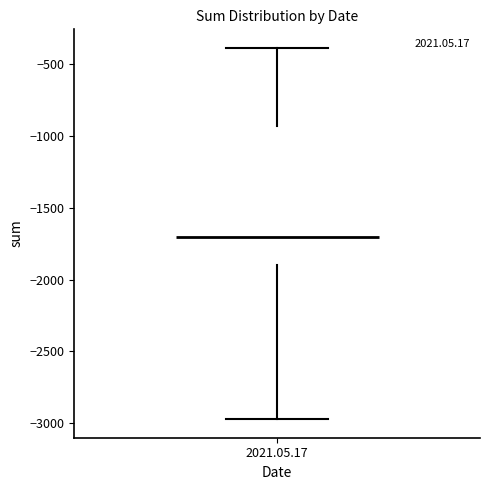

Transcribe this box plot: give where the median line is, the range the box spans, and where the two whiskers end, as read against the y-axis. The values are not printed on the chart, so give them approximately, as read against the axis.

median -1700, box -1900 to -950, whiskers -2950 to -400